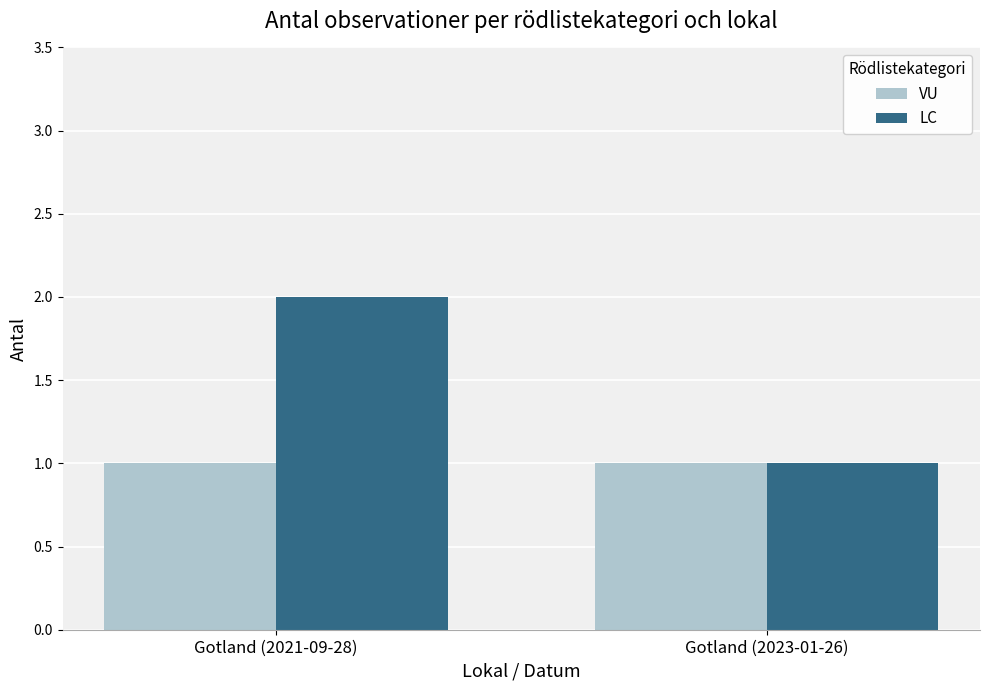

What is the difference between the LC values at Gotland (2021-09-28) and Gotland (2023-01-26)?

1